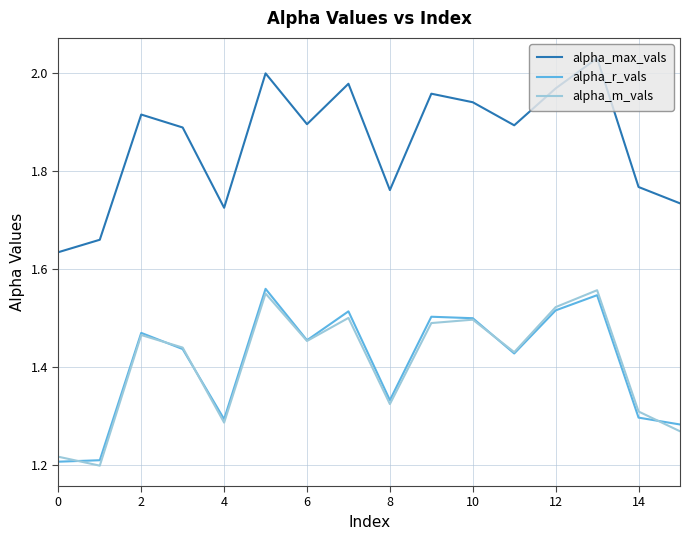

Which series has the largest total across all categories?

alpha_max_vals